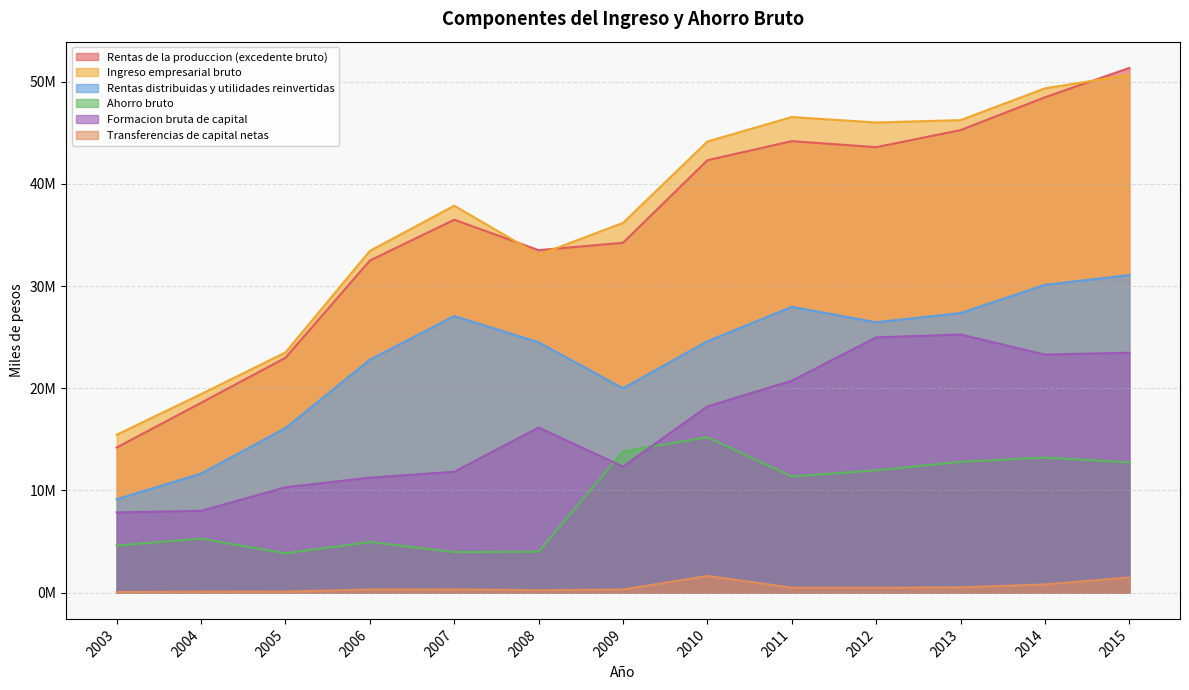

Where is the first local maximum for Rentas de la produccion (excedente bruto)?

2007